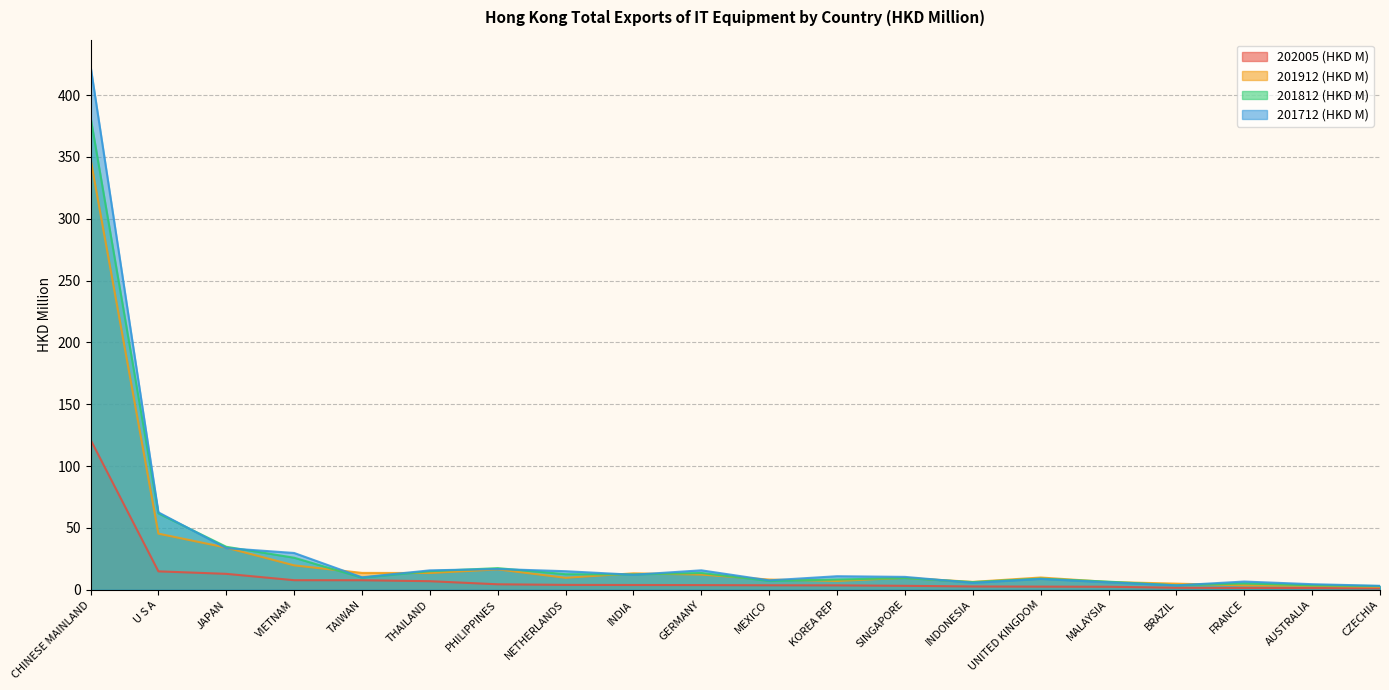

What is the difference between the maximum and minimum values in the 202005 (HKD M) series?

120.2